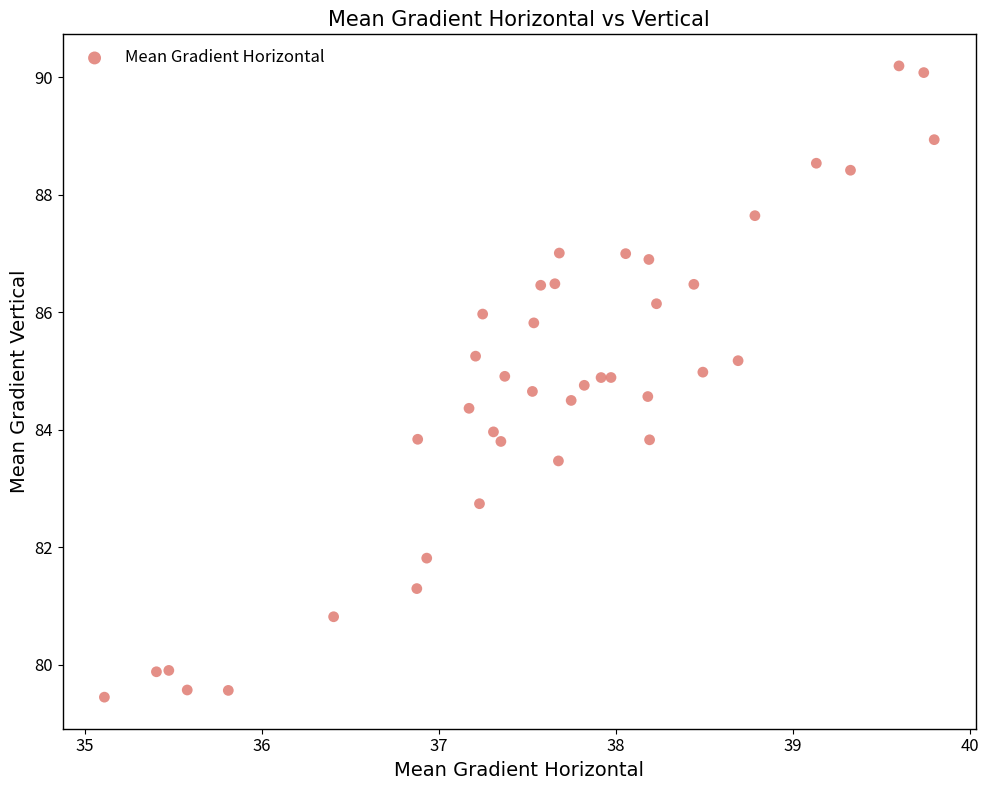

What is the range of Y values (max minus min)?

10.7